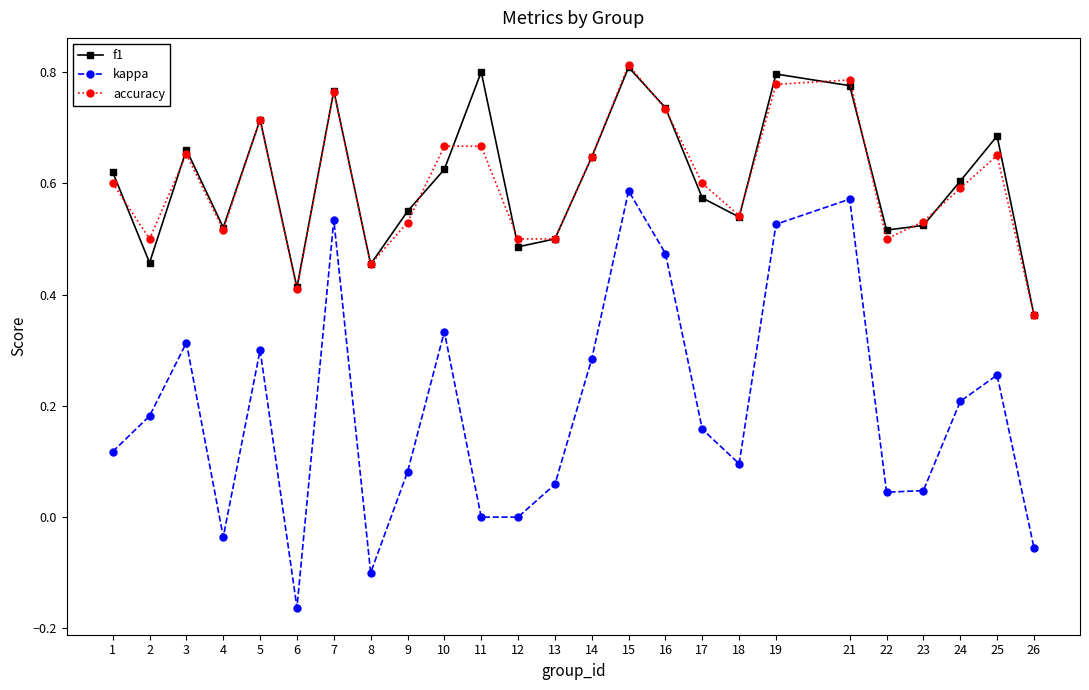

What are all the series names shown in the legend?

f1, kappa, accuracy